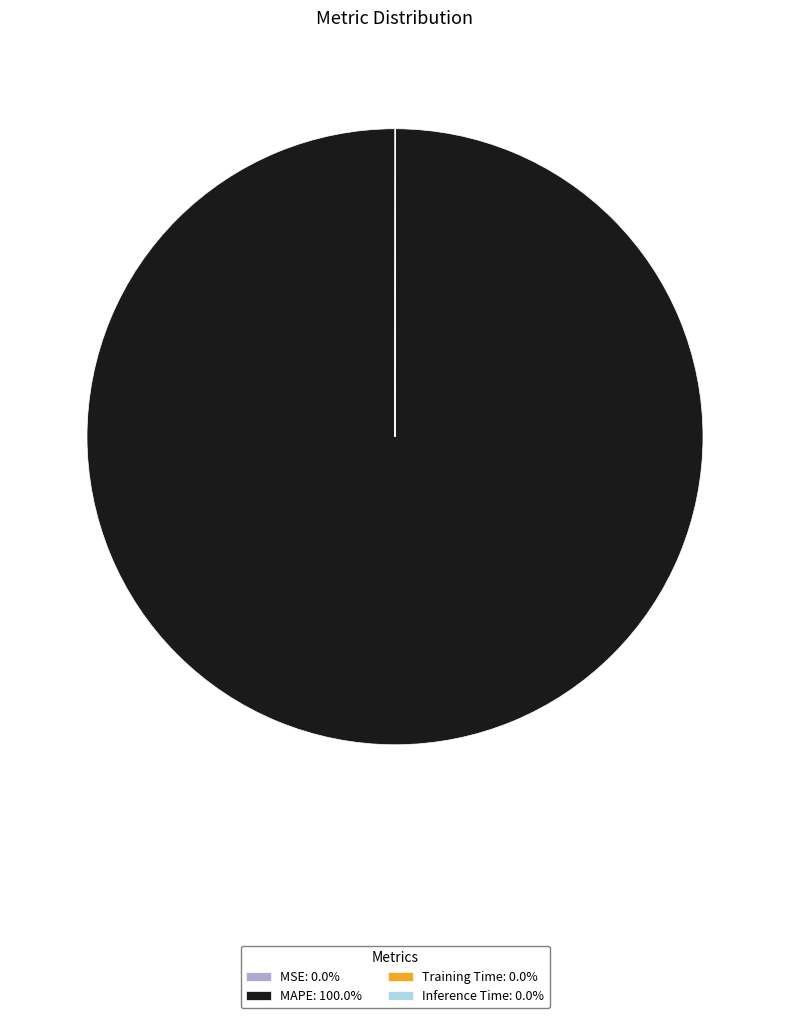

What is the majority slice?

MAPE